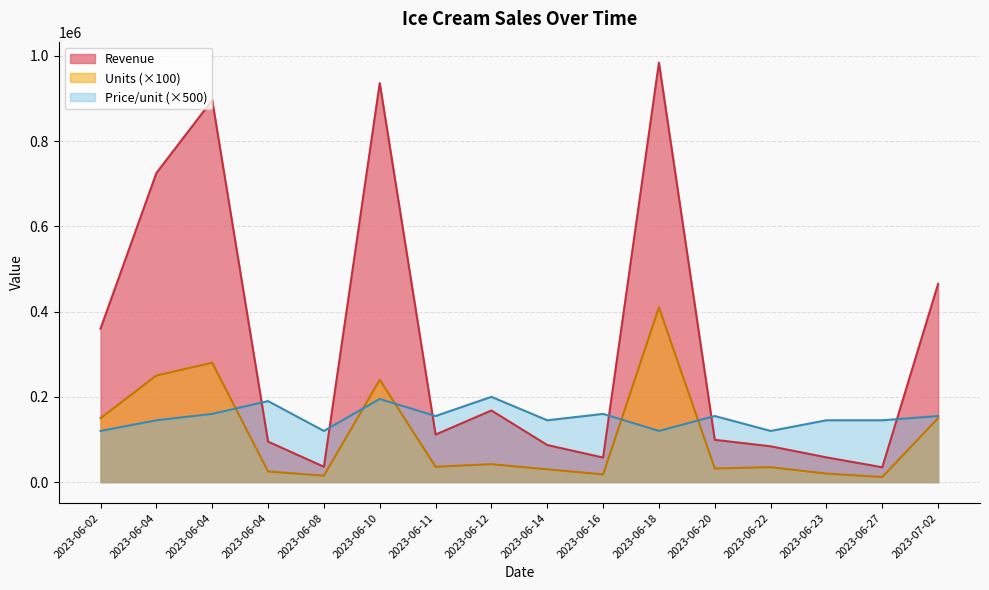

Reading left to right, extract all data points from this chart.

Revenue: 2023-06-02=360000	2023-06-04=725000	2023-06-04=896000	2023-06-04=95000	2023-06-08=36000	2023-06-10=936000	2023-06-11=111600	2023-06-12=168000	2023-06-14=87000	2023-06-16=57600	2023-06-18=984000	2023-06-20=99200	2023-06-22=84000	2023-06-23=58000	2023-06-27=34800	2023-07-02=465000
Units: 2023-06-02=150000	2023-06-04=250000	2023-06-04=280000	2023-06-04=25000	2023-06-08=15000	2023-06-10=240000	2023-06-11=36000	2023-06-12=42000	2023-06-14=30000	2023-06-16=18000	2023-06-18=410000	2023-06-20=32000	2023-06-22=35000	2023-06-23=20000	2023-06-27=12000	2023-07-02=150000
Price/unit: 2023-06-02=120000	2023-06-04=145000	2023-06-04=160000	2023-06-04=190000	2023-06-08=120000	2023-06-10=195000	2023-06-11=155000	2023-06-12=200000	2023-06-14=145000	2023-06-16=160000	2023-06-18=120000	2023-06-20=155000	2023-06-22=120000	2023-06-23=145000	2023-06-27=145000	2023-07-02=155000